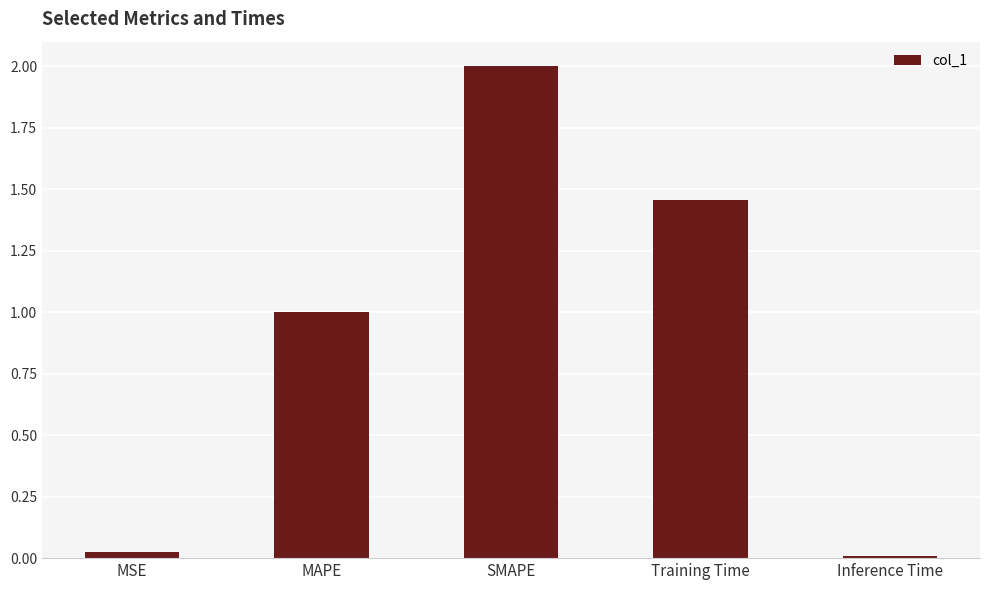

Is it true that the value at Inference Time is 0.0?

True